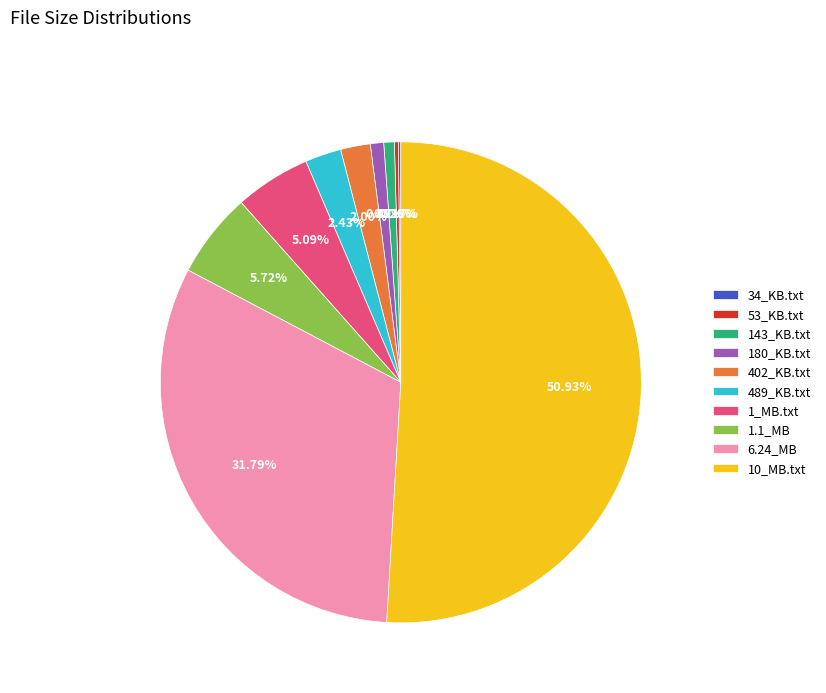

Combined, do 1_MB.txt and 402_KB.txt account for over 50%?

No